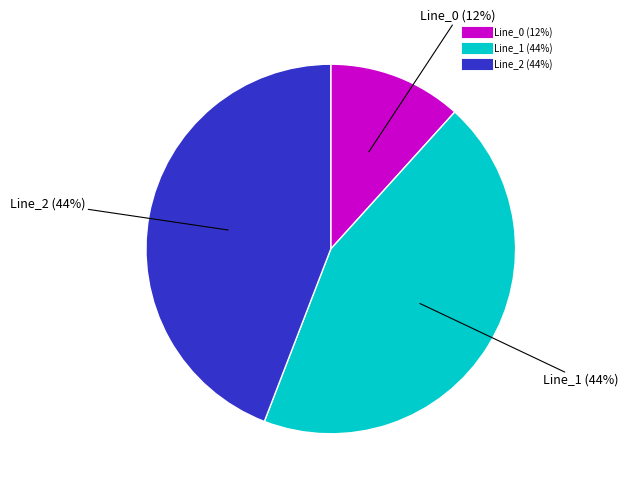

To the nearest percent, what portion does Line_0 represent?

12%